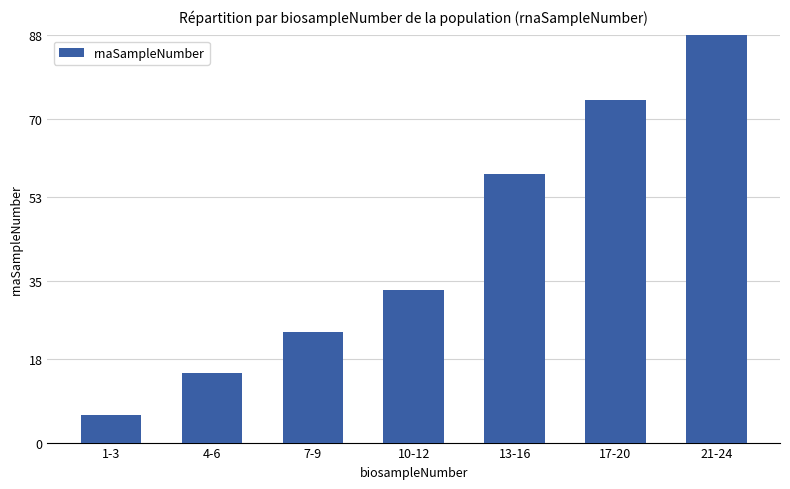

Does the chart contain any negative values?

No